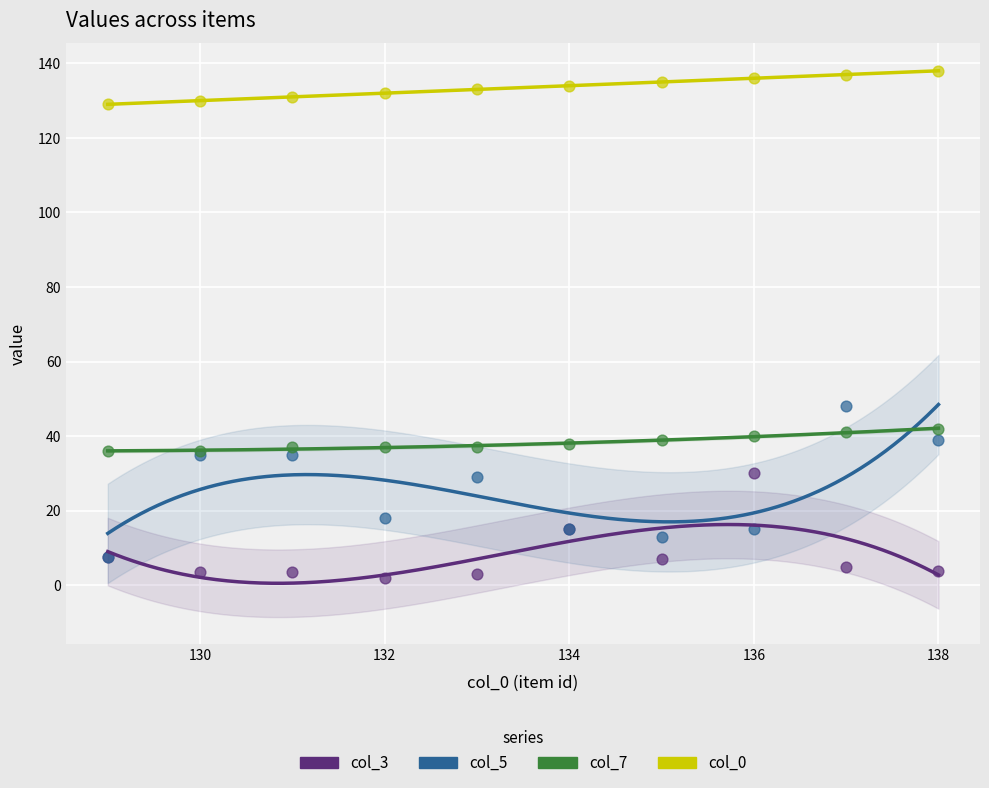

Which series has the largest total across all categories?

col_0